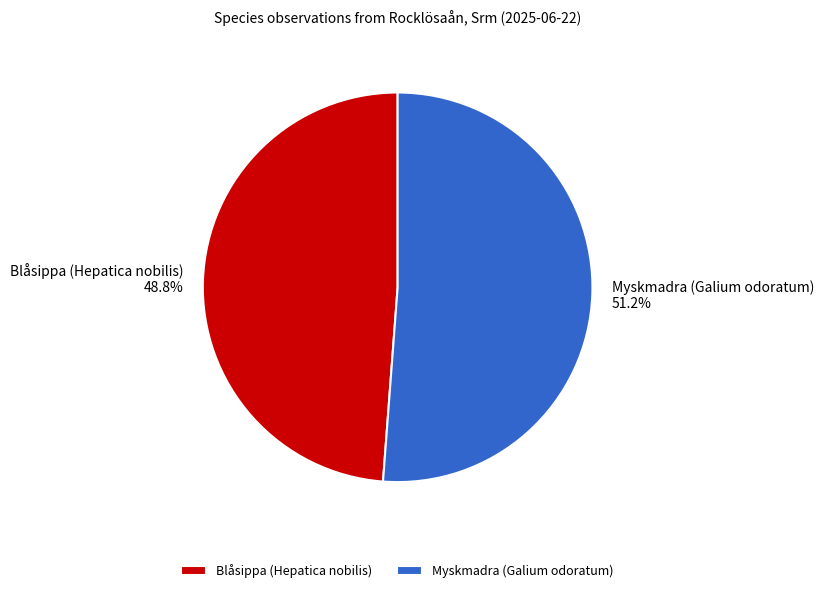

To the nearest percent, what is the combined percentage of Myskmadra (Galium odoratum) and Blåsippa (Hepatica nobilis)?

100%